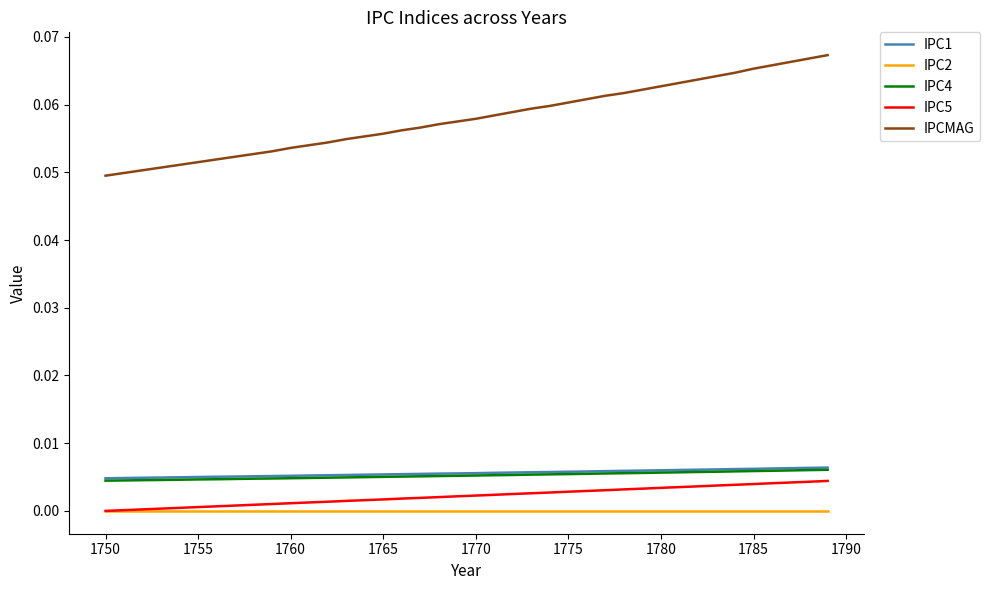

True or false: IPC2 and IPC4 intersect in this chart.

False